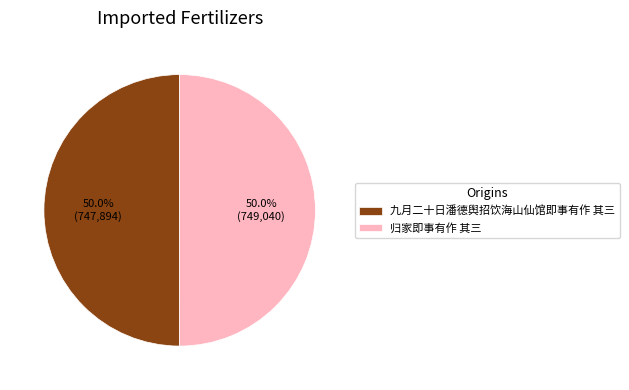

To the nearest percent, what is the combined percentage of 归家即事有作 其三 and 九月二十日潘德舆招饮海山仙馆即事有作 其三?

100%